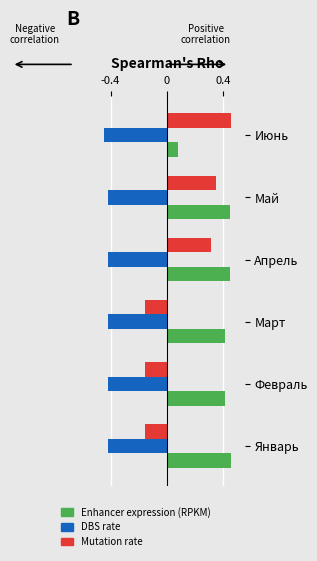

At how many categories does at least one series exceed 0?

6